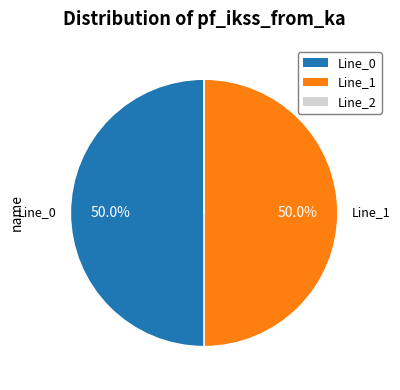

Approximately how many times larger is the value at Line_1 compared to Line_0?

1.0